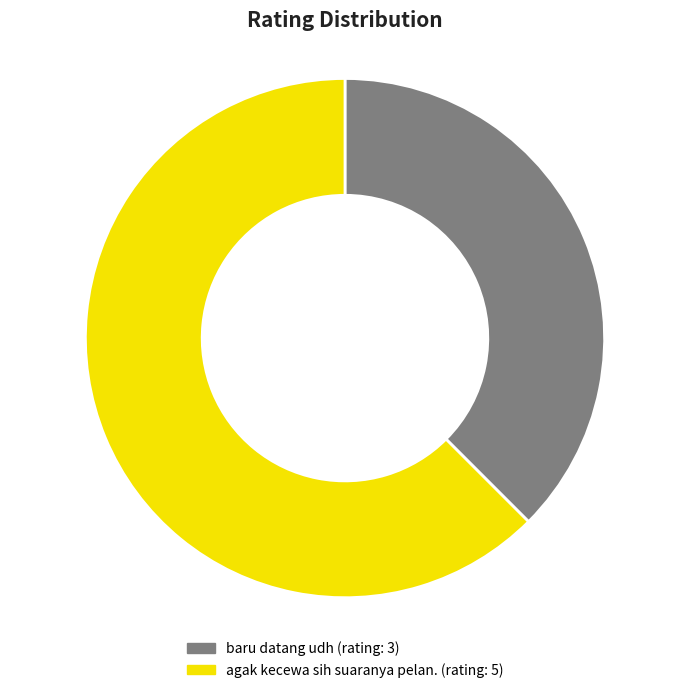

Combined, do agak kecewa sih suaranya pelan. and baru datang udh account for over 50%?

Yes